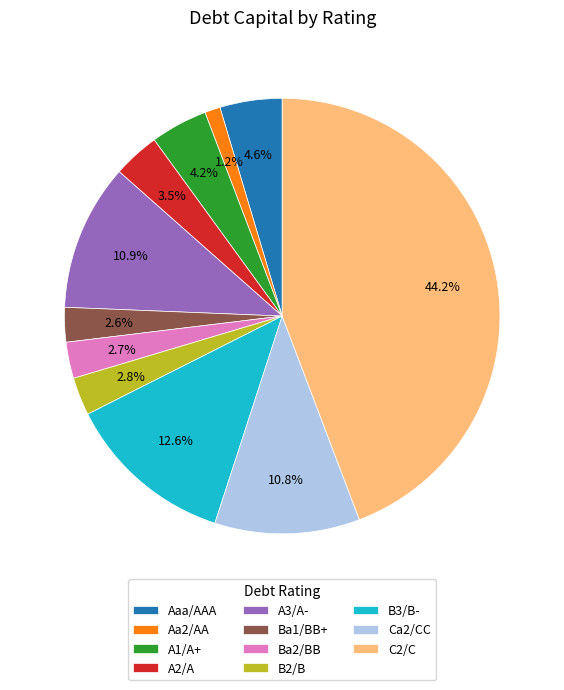

To the nearest percent, what is the combined percentage of B3/B- and A3/A-?

23%